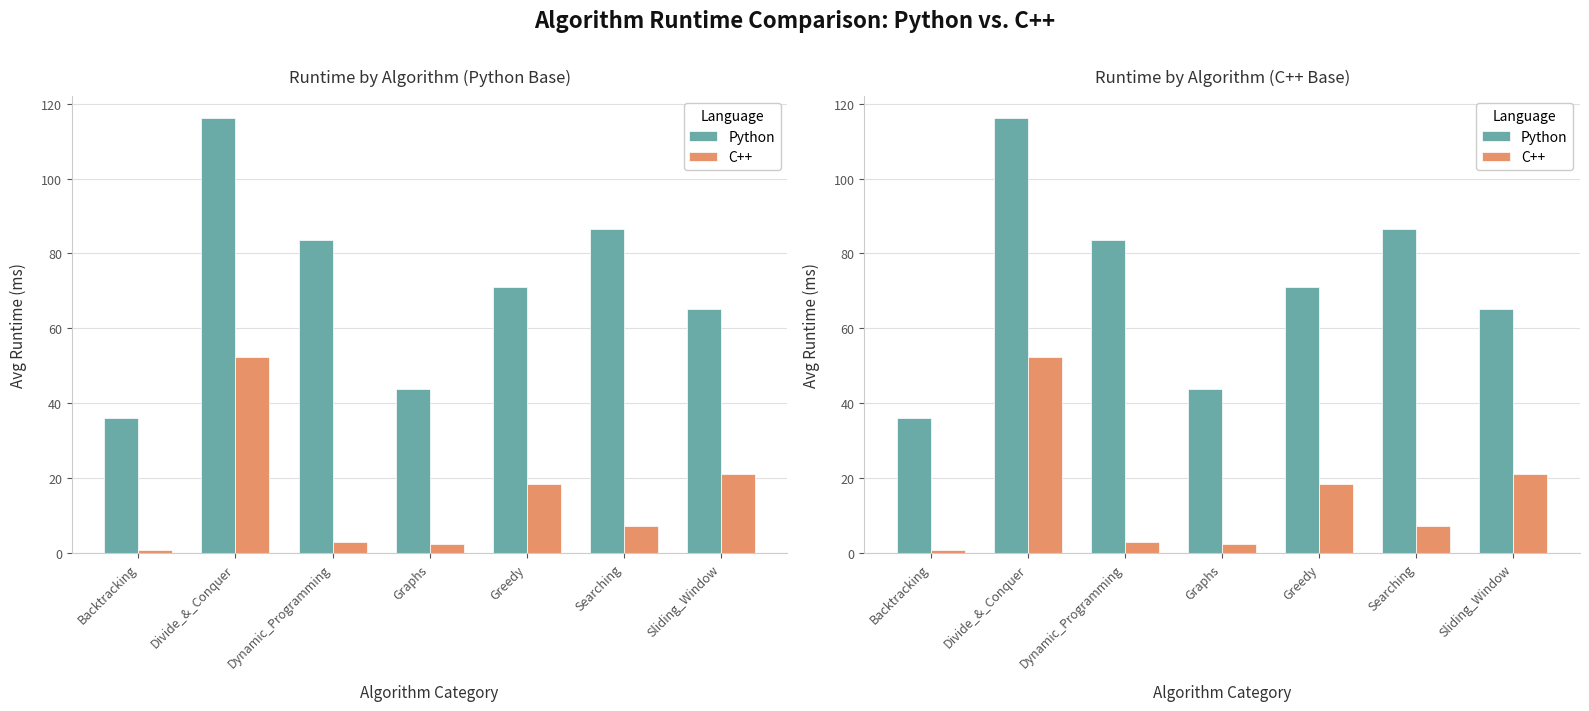

Rank the categories by C++ value from highest to lowest.

Divide_&_Conquer, Sliding_Window, Greedy, Searching, Dynamic_Programming, Graphs, Backtracking